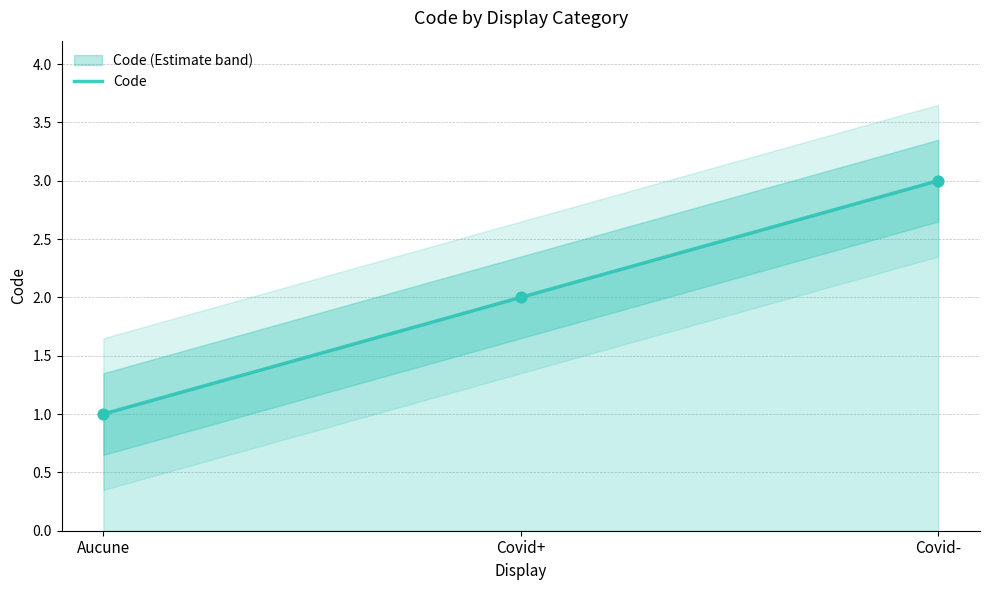

What is the ratio of the value at Aucune to the value at Covid-?

0.3